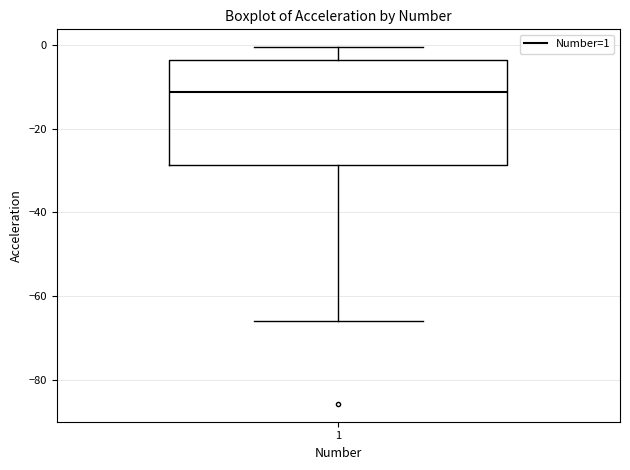

Transcribe this box plot: give where the median line is, the range the box spans, and where the two whiskers end, as read against the y-axis. The values are not printed on the chart, so give them approximately, as read against the axis.

median -12, box -28 to -4, whiskers -66 to 0